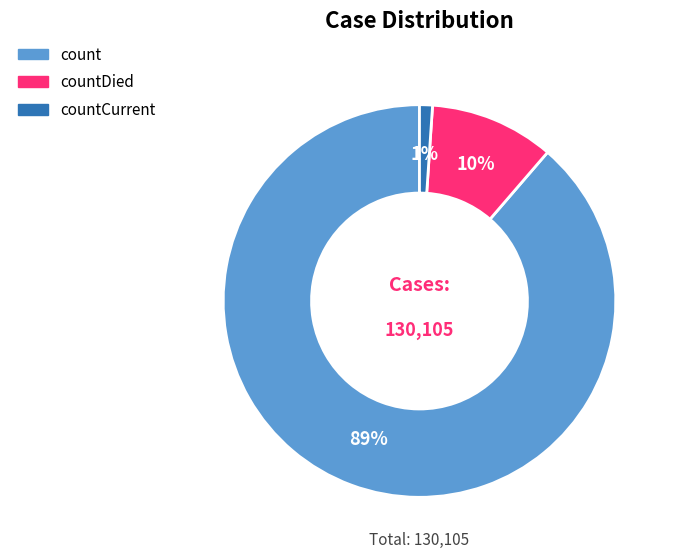

Is there a majority slice in this chart?

Yes